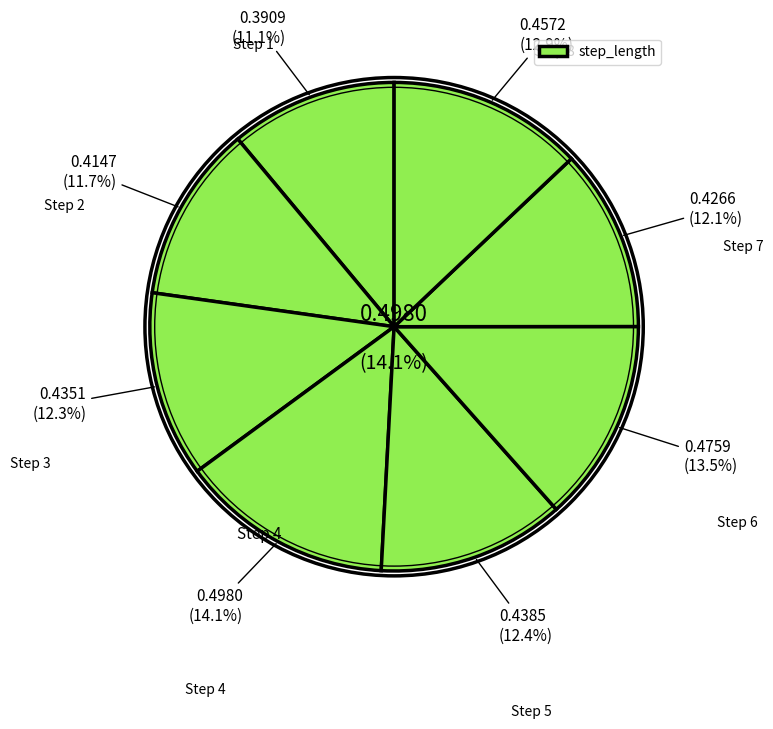

What is the smallest slice in the pie chart?

1